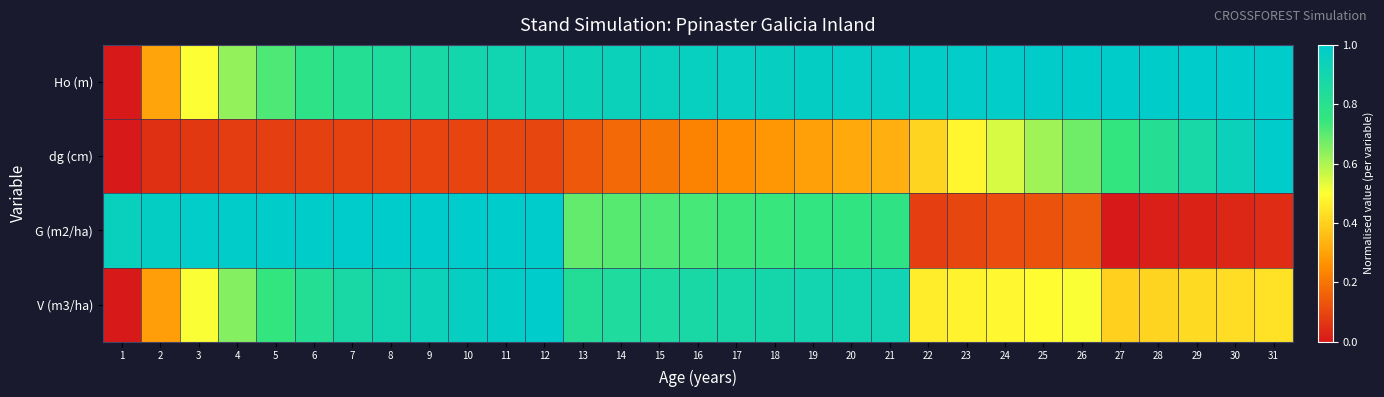

Reading right to left, extract all data points from this chart.

Ho (m): 31=1.0	30=1.0	29=1.0	28=1.0	27=1.0	26=1.0	25=1.0	24=1.0	23=1.0	22=1.0	21=1.0	20=1.0	19=1.0	18=1.0	17=1.0	16=1.0	15=1.0	14=0.9	13=0.9	12=0.9	11=0.9	10=0.9	9=0.9	8=0.9	7=0.8	6=0.8	5=0.7	4=0.6	3=0.5	2=0.3	1=0.0
dg (cm): 31=1.0	30=0.9	29=0.9	28=0.8	27=0.7	26=0.7	25=0.6	24=0.6	23=0.5	22=0.4	21=0.3	20=0.3	19=0.3	18=0.3	17=0.3	16=0.2	15=0.2	14=0.2	13=0.1	12=0.1	11=0.1	10=0.1	9=0.1	8=0.1	7=0.1	6=0.1	5=0.1	4=0.1	3=0.1	2=0.1	1=0.0
G (m2/ha): 31=0.0	30=0.0	29=0.0	28=0.0	27=0.0	26=0.1	25=0.1	24=0.1	23=0.1	22=0.1	21=0.8	20=0.8	19=0.8	18=0.7	17=0.7	16=0.7	15=0.7	14=0.7	13=0.7	12=1.0	11=1.0	10=1.0	9=1.0	8=1.0	7=1.0	6=1.0	5=1.0	4=1.0	3=1.0	2=1.0	1=1.0
V (m3/ha): 31=0.4	30=0.4	29=0.4	28=0.4	27=0.4	26=0.5	25=0.5	24=0.5	23=0.5	22=0.5	21=0.9	20=0.9	19=0.9	18=0.9	17=0.9	16=0.9	15=0.9	14=0.8	13=0.8	12=1.0	11=1.0	10=1.0	9=0.9	8=0.9	7=0.9	6=0.8	5=0.7	4=0.6	3=0.5	2=0.3	1=0.0